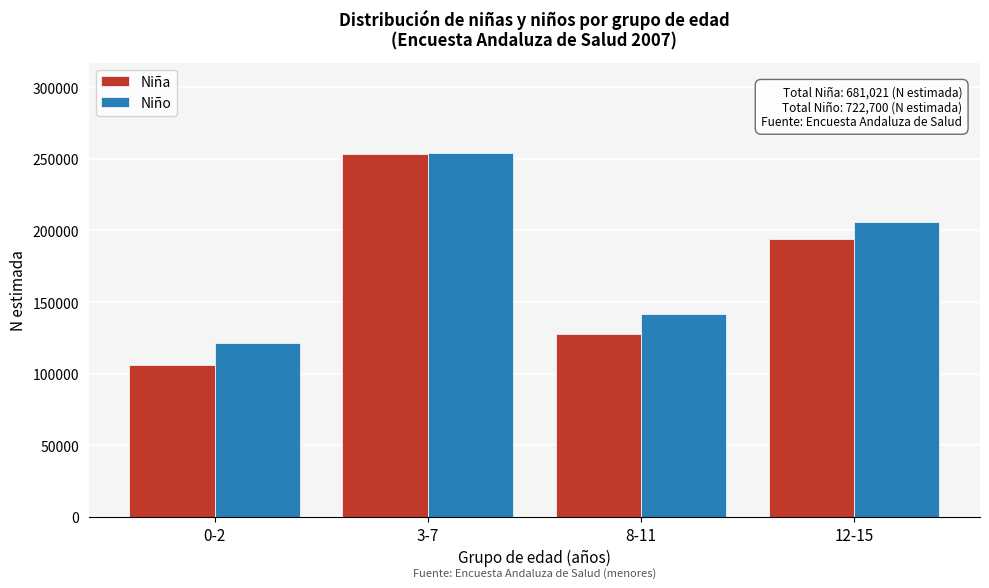

Reading right to left, extract all data points from this chart.

Niña: 12-15=194097	8-11=127548	3-7=253205	0-2=106171
Niño: 12-15=206049	8-11=141515	3-7=253756	0-2=121380